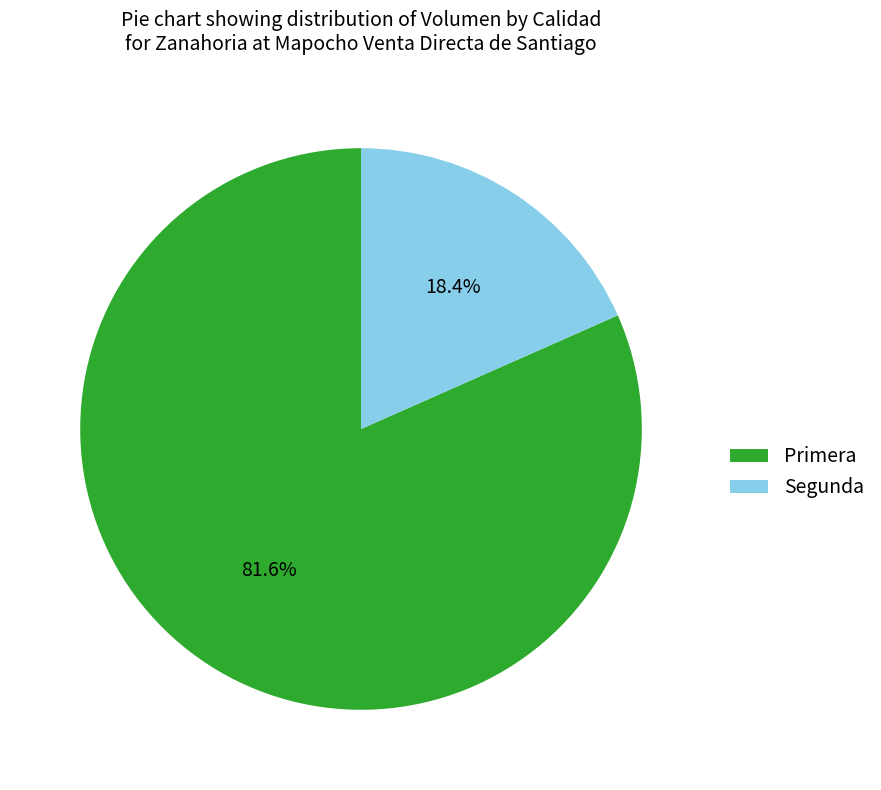

Which category has the biggest portion of the pie?

Primera